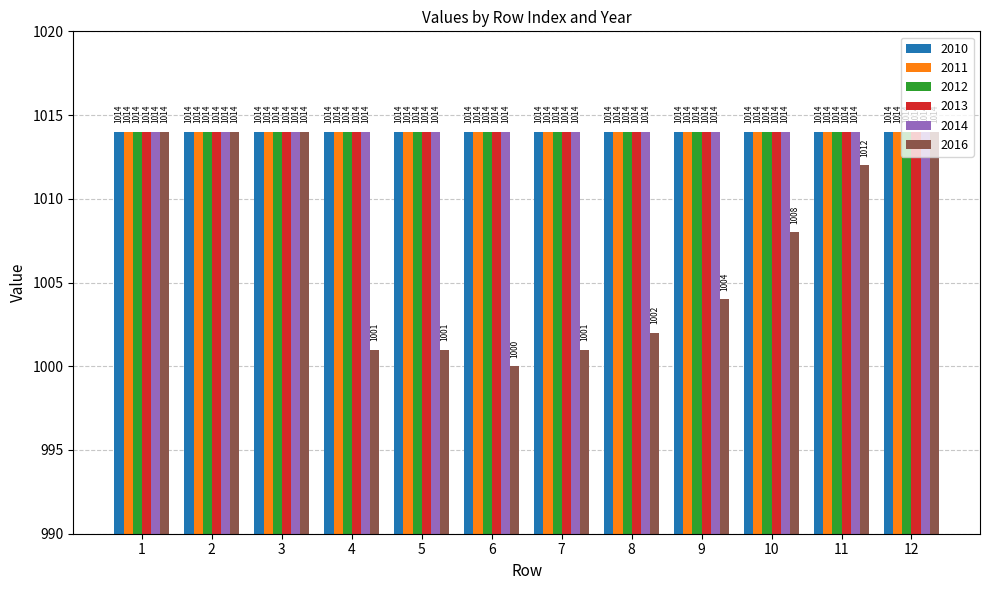

At how many categories does at least one series exceed 1010?

12